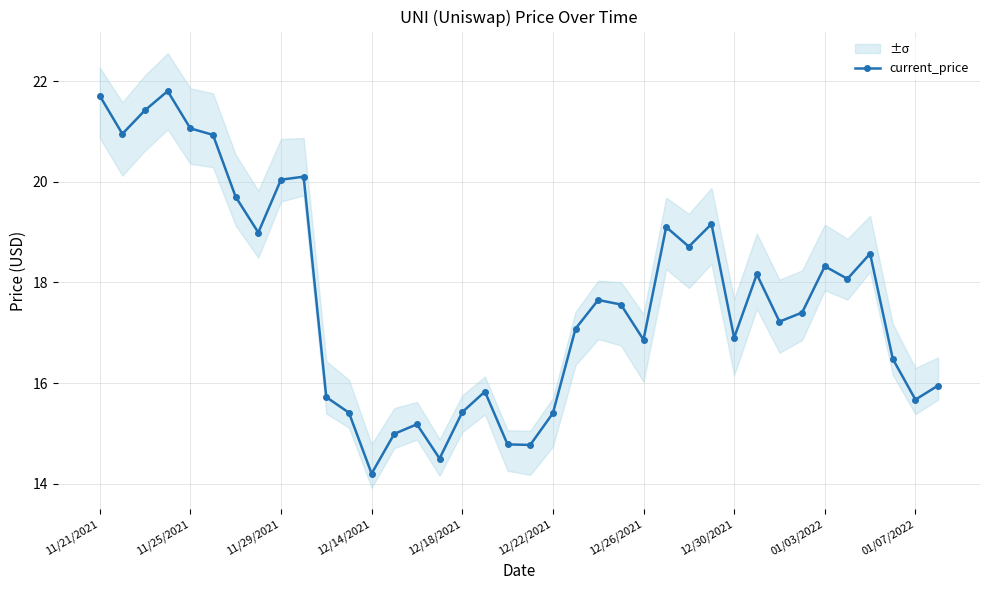

True or false: the data shows 17.6 at 22.

True